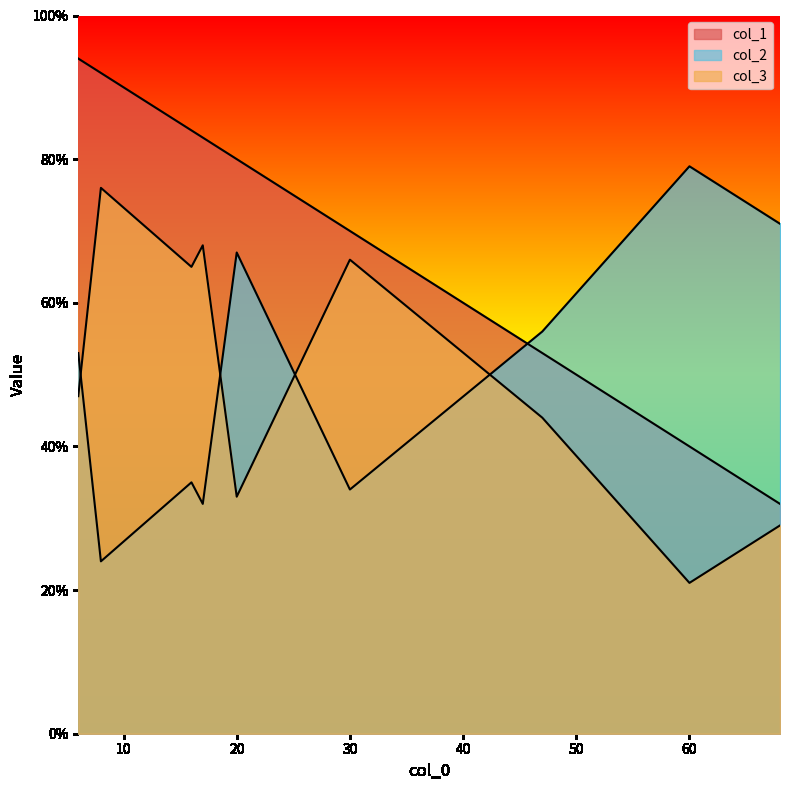

How many lines are shown in the chart?

3